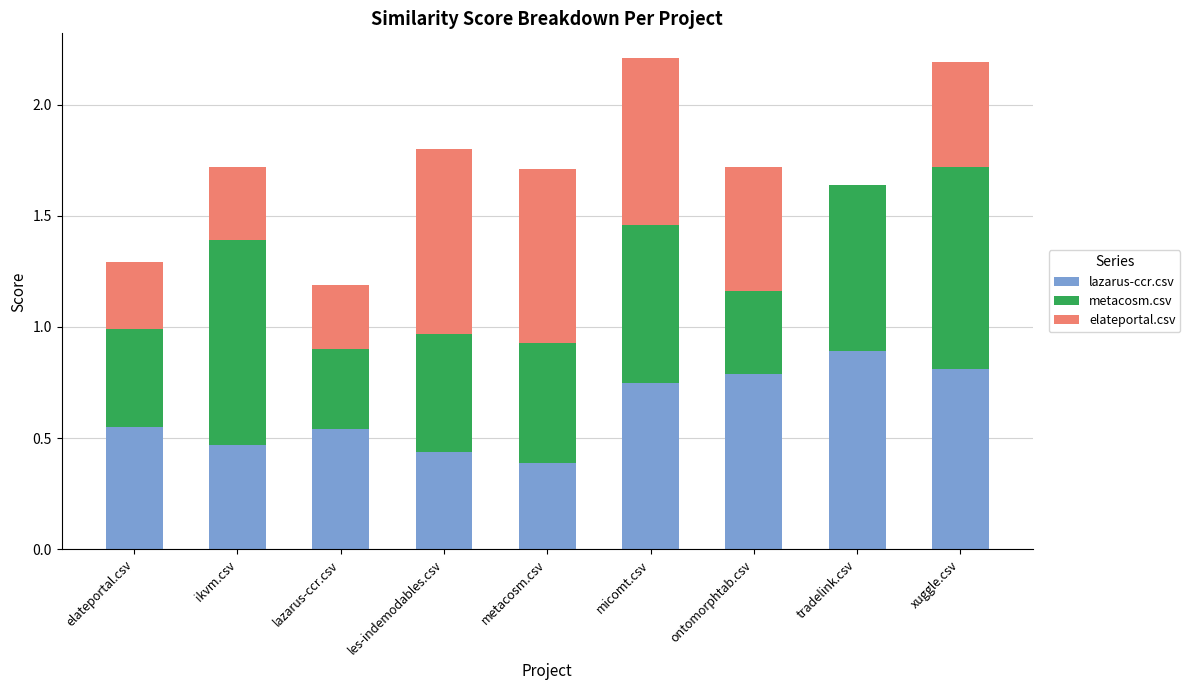

Is it true that lazarus-ccr.csv equals 0.3 at lazarus-ccr.csv?

False